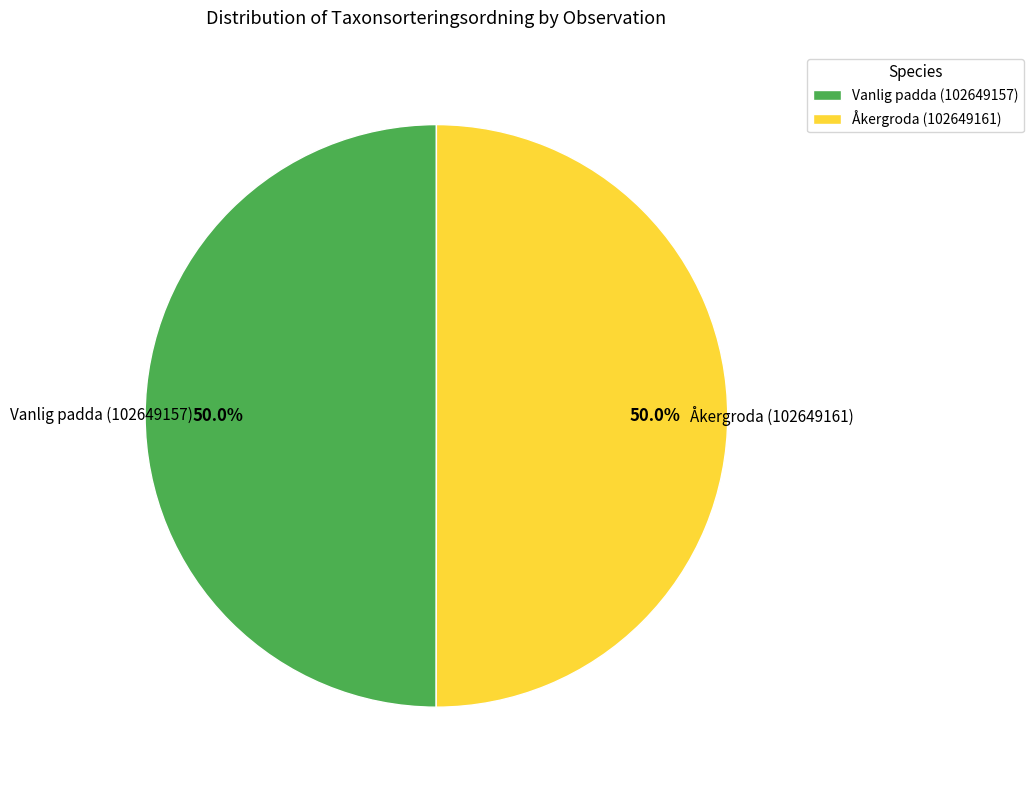

To the nearest percent, what percentage of the pie is Åkergroda (102649161)?

50%